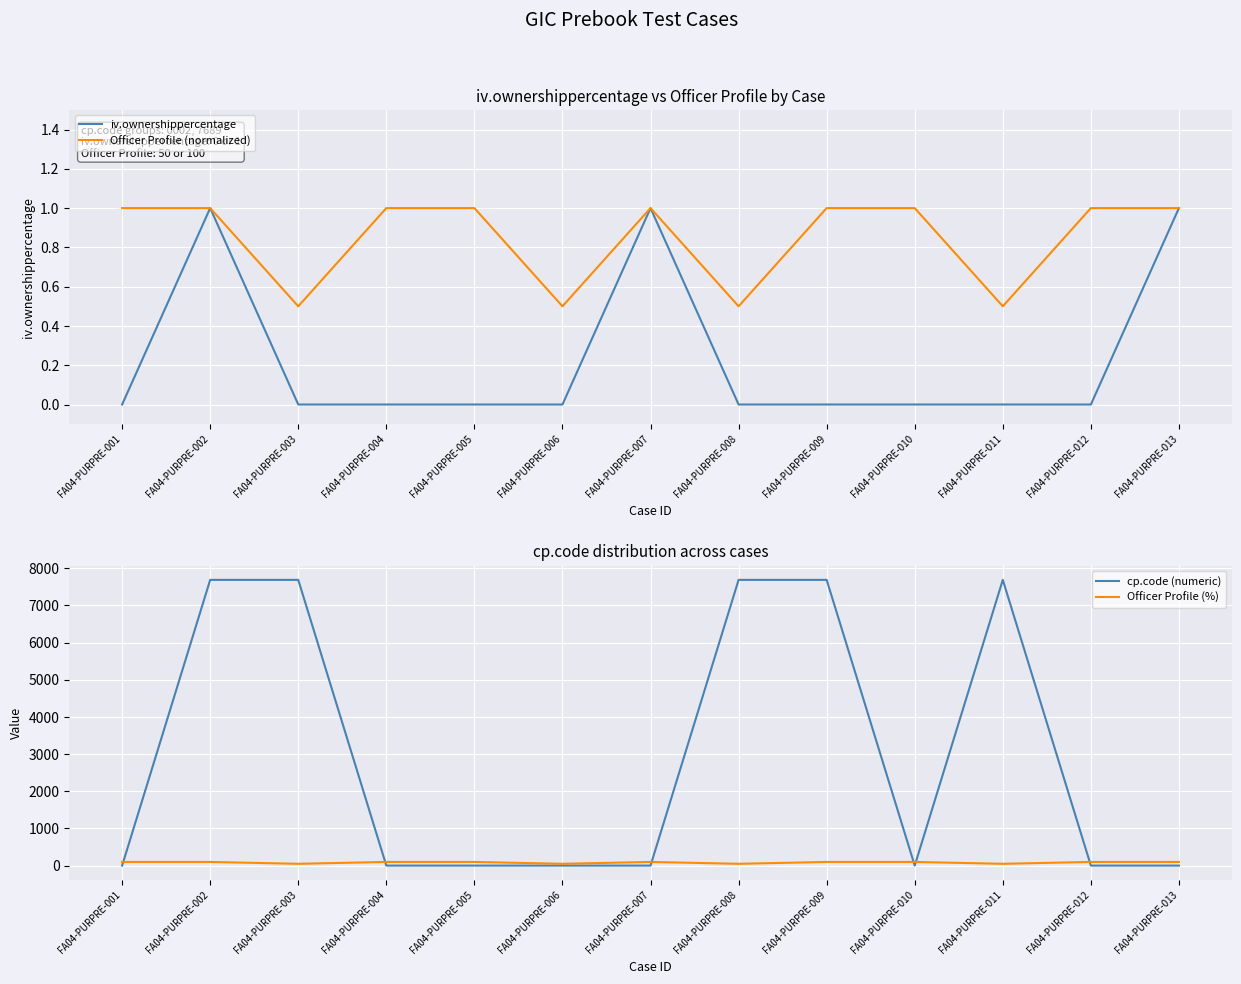

At how many categories does at least one series exceed 4476?

5